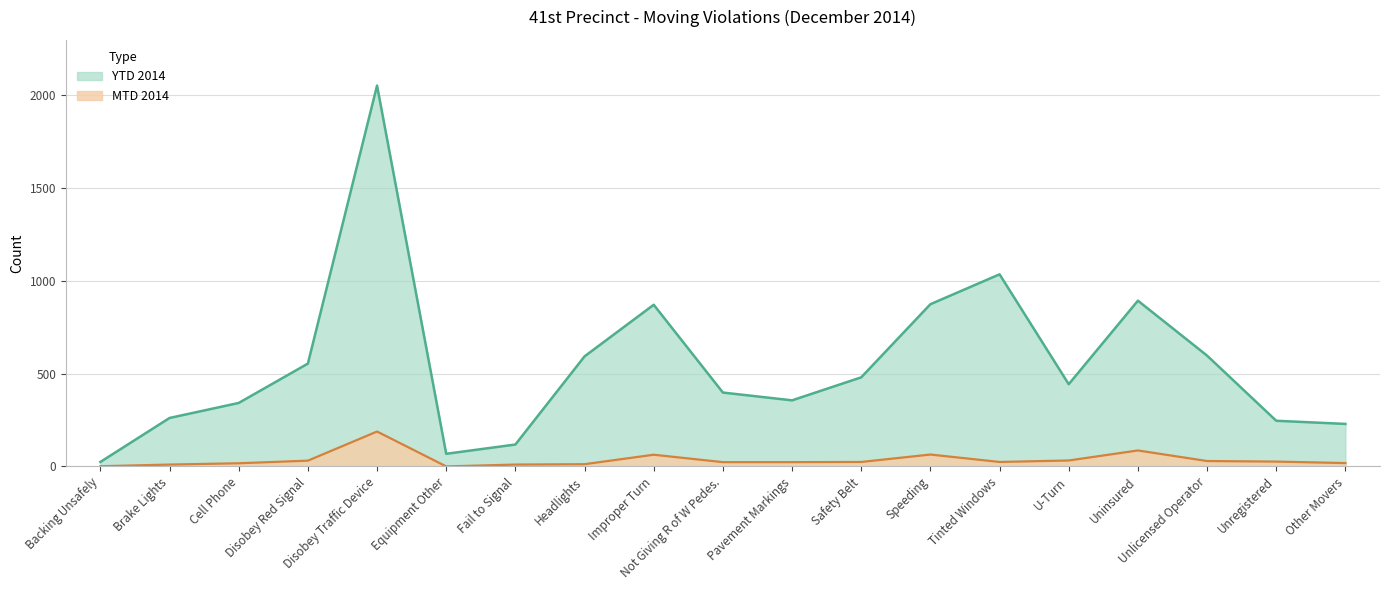

Between U-Turn and Other Movers, which series saw the biggest shift?

YTD 2014